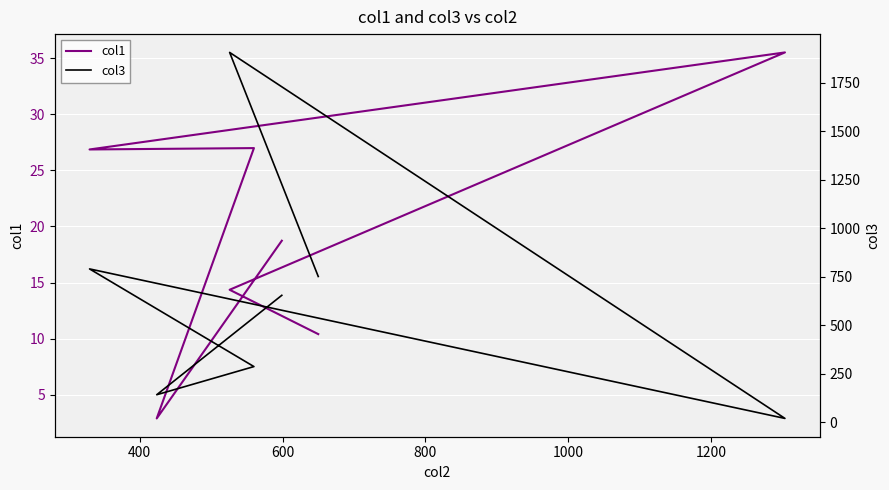

What is the maximum value for col1?

35.5